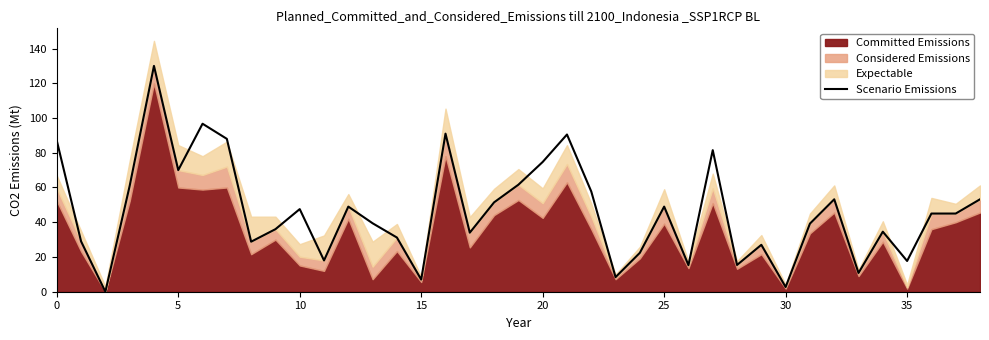

How many interior local valleys (lower than both neighbors) does the data have?

12